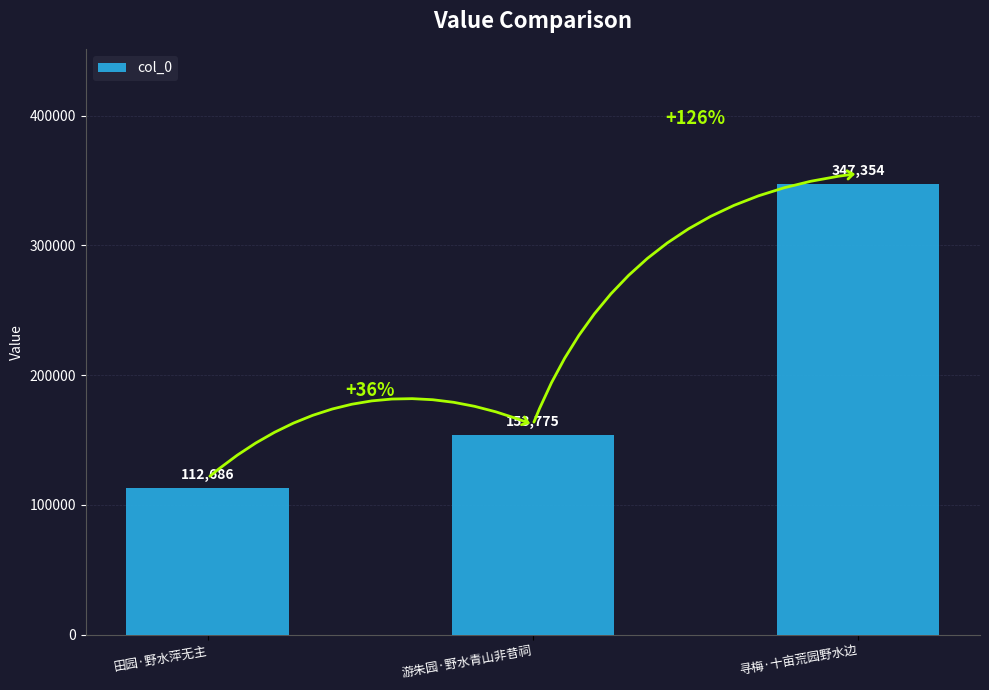

Rank the categories by value from lowest to highest.

田园·野水萍无主, 游朱园·野水青山非昔祠, 寻梅·十亩荒园野水边